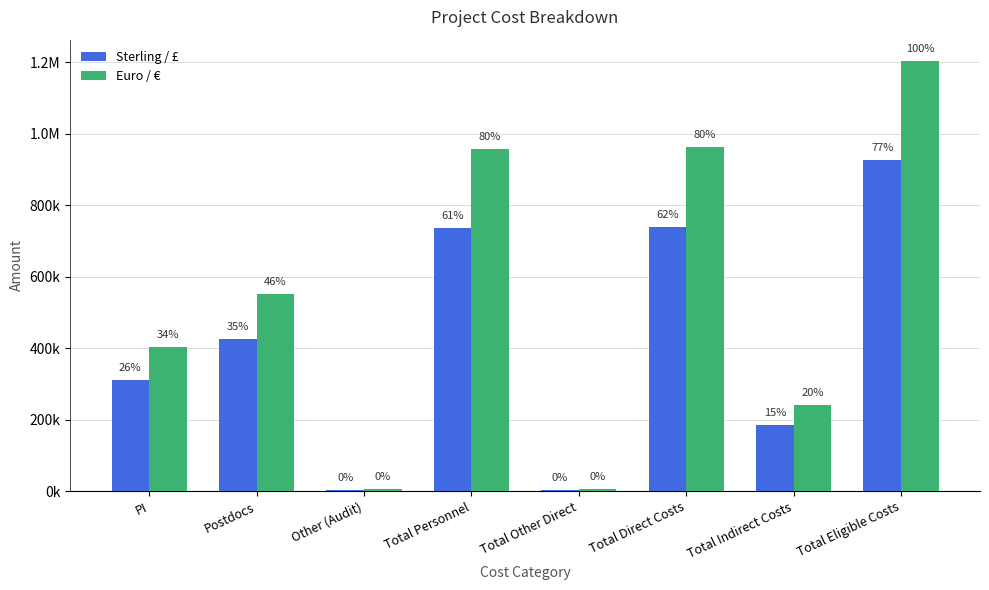

Are the bars horizontal?

No